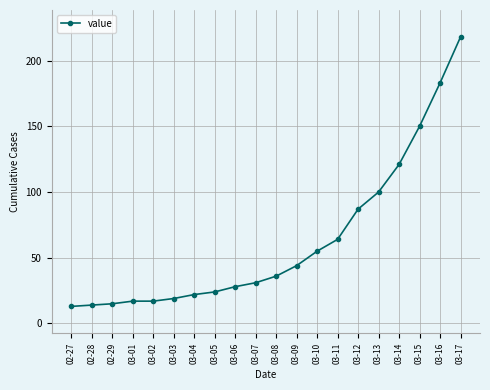

What is the label of the 10th point from the right?

03-08